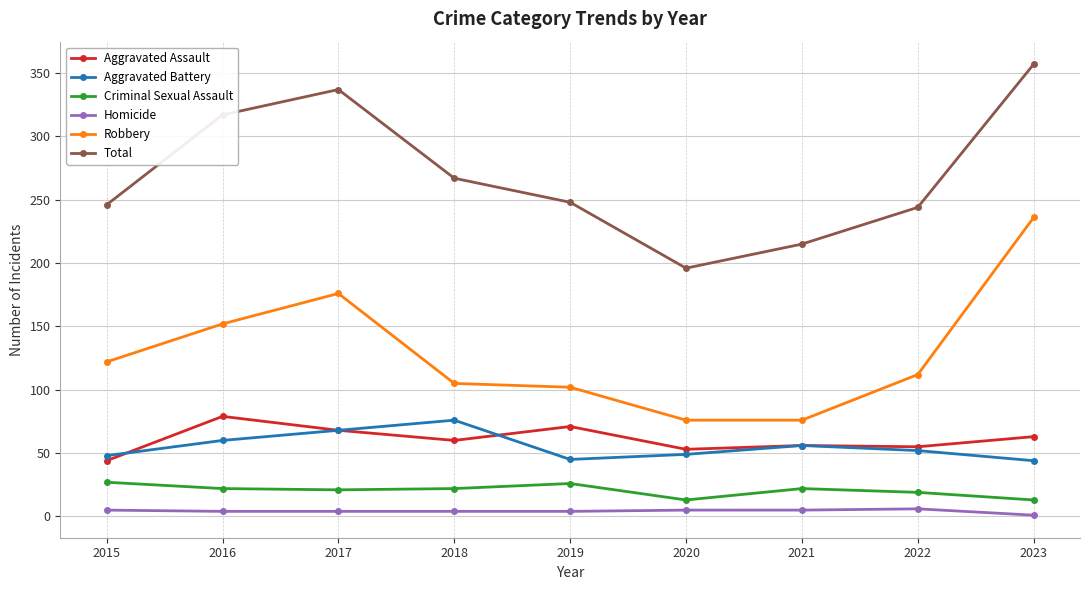

Which series changed the most between 2016 and 2022?

Total